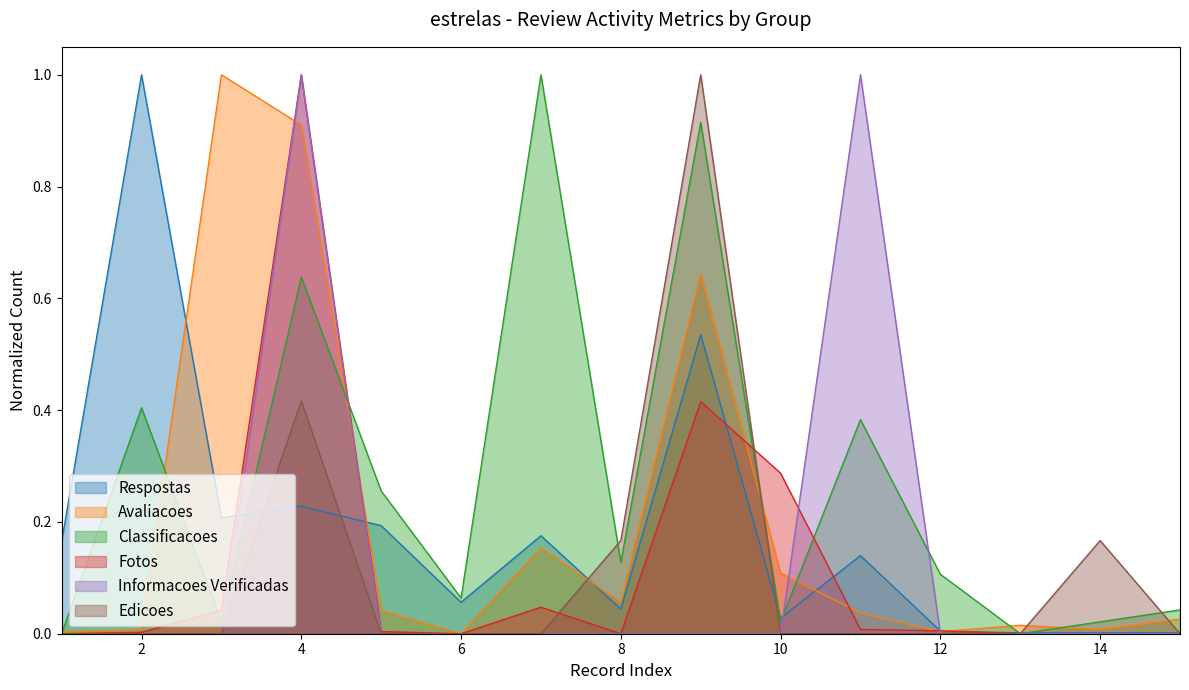

True or false: Fotos has more than 1 points higher than both neighbors.

True